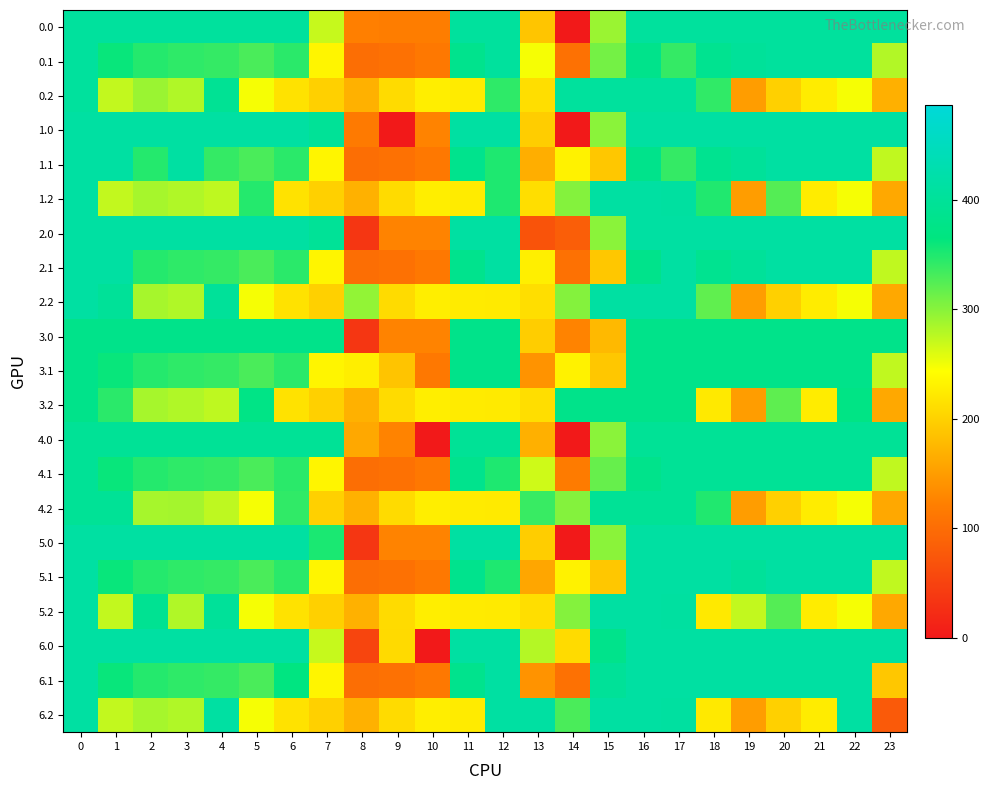

Reading right to left, list all the values displayed in this chart.

0.0: 23=406.0	22=406.0	21=406.0	20=406.0	19=406.0	18=406.0	17=406.0	16=406.0	15=291.8	14=0.3	13=189.2	12=406.0	11=406.0	10=119.0	9=119.0	8=122.5	7=270.7	6=406.0	5=406.0	4=406.0	3=406.0	2=406.0	1=406.0	0=406.0
0.1: 23=280.4	22=406.0	21=406.0	20=406.0	19=399.7	18=388.5	17=340.1	16=380.5	15=309.4	14=105.5	13=248.1	12=406.0	11=384.7	10=114.0	9=104.8	8=102.3	7=234.8	6=345.2	5=329.5	4=339.6	3=342.7	2=347.9	1=361.1	0=406.0
0.2: 23=168.5	22=247.4	21=226.4	20=199.2	19=151.1	18=342.1	17=406.0	16=406.0	15=406.0	14=406.0	13=212.2	12=343.3	11=225.2	10=228.0	9=209.6	8=169.5	7=199.0	6=216.4	5=248.1	4=393.4	3=281.0	2=291.7	1=272.7	0=406.0
1.0: 23=413.0	22=413.0	21=413.0	20=413.0	19=413.0	18=413.0	17=413.0	16=413.0	15=298.8	14=0.3	13=196.2	12=413.0	11=413.0	10=126.0	9=0.0	8=116.7	7=396.7	6=413.0	5=413.0	4=413.0	3=413.0	2=413.0	1=413.0	0=413.0
1.1: 23=273.4	22=413.0	21=413.0	20=413.0	19=399.7	18=388.5	17=340.1	16=380.5	15=190.3	14=231.5	13=167.2	12=350.8	11=384.7	10=114.0	9=104.8	8=102.3	7=234.8	6=345.2	5=329.5	4=339.6	3=413.0	2=347.9	1=413.0	0=413.0
1.2: 23=161.5	22=247.4	21=226.4	20=325.2	19=151.1	18=349.1	17=409.5	16=413.0	15=413.0	14=301.9	13=212.2	12=350.3	11=225.2	10=228.0	9=209.6	8=169.5	7=199.0	6=216.4	5=347.6	4=274.4	3=281.0	2=285.5	1=272.7	0=413.0
2.0: 23=413.0	22=413.0	21=413.0	20=413.0	19=413.0	18=413.0	17=413.0	16=413.0	15=298.8	14=81.9	13=70.2	12=413.0	11=413.0	10=126.0	9=126.0	8=35.0	7=396.7	6=413.0	5=413.0	4=413.0	3=413.0	2=413.0	1=413.0	0=413.0
2.1: 23=273.4	22=413.0	21=413.0	20=413.0	19=399.7	18=388.5	17=413.0	16=380.5	15=190.3	14=105.5	13=228.4	12=413.0	11=384.7	10=114.0	9=104.8	8=102.3	7=234.8	6=345.2	5=329.5	4=339.6	3=342.7	2=347.9	1=413.0	0=413.0
2.2: 23=161.5	22=247.4	21=226.4	20=199.2	19=151.1	18=319.2	17=413.0	16=413.0	15=413.0	14=301.9	13=212.2	12=224.3	11=225.2	10=228.0	9=209.6	8=295.5	7=199.0	6=216.4	5=248.1	4=400.4	3=281.0	2=285.5	1=398.7	0=413.0
3.0: 23=380.0	22=380.0	21=380.0	20=380.0	19=380.0	18=380.0	17=380.0	16=380.0	15=177.5	14=126.3	13=196.2	12=380.0	11=380.0	10=126.0	9=126.0	8=35.0	7=380.0	6=380.0	5=380.0	4=380.0	3=380.0	2=380.0	1=380.0	0=380.0
3.1: 23=273.4	22=380.0	21=380.0	20=380.0	19=380.0	18=380.0	17=380.0	16=380.0	15=190.3	14=231.5	13=141.2	12=380.0	11=380.0	10=114.0	9=187.7	8=228.3	7=234.8	6=345.2	5=329.5	4=339.6	3=342.7	2=347.9	1=361.1	0=380.0
3.2: 23=161.5	22=373.4	21=226.4	20=320.2	19=151.1	18=223.1	17=380.0	16=380.0	15=380.0	14=380.0	13=212.2	12=224.3	11=225.2	10=228.0	9=209.6	8=169.5	7=199.0	6=216.4	5=374.1	4=274.4	3=281.0	2=285.5	1=344.6	0=380.0
4.0: 23=396.0	22=396.0	21=396.0	20=396.0	19=396.0	18=396.0	17=396.0	16=396.0	15=298.8	14=0.3	13=169.3	12=396.0	11=396.0	10=0.0	9=126.0	8=161.0	7=396.0	6=396.0	5=396.0	4=396.0	3=396.0	2=396.0	1=396.0	0=396.0
4.1: 23=273.4	22=396.0	21=396.0	20=396.0	19=396.0	18=396.0	17=396.0	16=380.5	15=316.4	14=117.9	13=267.2	12=350.8	11=384.7	10=114.0	9=104.8	8=102.3	7=234.8	6=345.2	5=329.5	4=339.6	3=342.7	2=347.9	1=361.1	0=396.0
4.2: 23=161.5	22=247.4	21=226.4	20=199.2	19=151.1	18=349.1	17=396.0	16=396.0	15=396.0	14=301.9	13=338.2	12=224.3	11=225.2	10=228.0	9=209.6	8=169.5	7=199.0	6=342.4	5=248.1	4=274.4	3=286.9	2=285.5	1=396.0	0=396.0
5.0: 23=413.0	22=413.0	21=413.0	20=413.0	19=413.0	18=413.0	17=413.0	16=413.0	15=298.8	14=0.3	13=196.2	12=413.0	11=413.0	10=126.0	9=126.0	8=35.0	7=352.4	6=413.0	5=413.0	4=413.0	3=413.0	2=413.0	1=413.0	0=413.0
5.1: 23=273.4	22=413.0	21=413.0	20=413.0	19=399.7	18=413.0	17=413.0	16=413.0	15=190.3	14=231.5	13=159.6	12=350.8	11=384.7	10=114.0	9=104.8	8=102.3	7=234.8	6=345.2	5=329.5	4=339.6	3=342.7	2=347.9	1=361.1	0=413.0
5.2: 23=161.5	22=247.4	21=226.4	20=325.2	19=272.1	18=223.1	17=409.5	16=413.0	15=413.0	14=301.9	13=212.2	12=224.3	11=225.2	10=228.0	9=209.6	8=169.5	7=199.0	6=216.4	5=248.1	4=400.4	3=281.0	2=390.0	1=272.7	0=413.0
6.0: 23=413.0	22=413.0	21=413.0	20=413.0	19=413.0	18=413.0	17=413.0	16=413.0	15=381.8	14=209.3	13=279.2	12=413.0	11=413.0	10=0.0	9=209.0	8=52.8	7=270.7	6=413.0	5=413.0	4=413.0	3=413.0	2=413.0	1=413.0	0=413.0
6.1: 23=190.4	22=413.0	21=413.0	20=413.0	19=413.0	18=413.0	17=413.0	16=413.0	15=399.4	14=105.5	13=141.2	12=413.0	11=384.7	10=114.0	9=104.8	8=102.3	7=234.8	6=367.8	5=329.5	4=339.6	3=342.7	2=347.9	1=361.1	0=413.0
6.2: 23=78.5	22=413.0	21=226.4	20=199.2	19=151.1	18=223.1	17=409.5	16=413.0	15=413.0	14=329.8	13=413.0	12=413.0	11=225.2	10=228.0	9=209.6	8=169.5	7=199.0	6=216.4	5=248.1	4=413.0	3=281.0	2=285.5	1=272.7	0=413.0